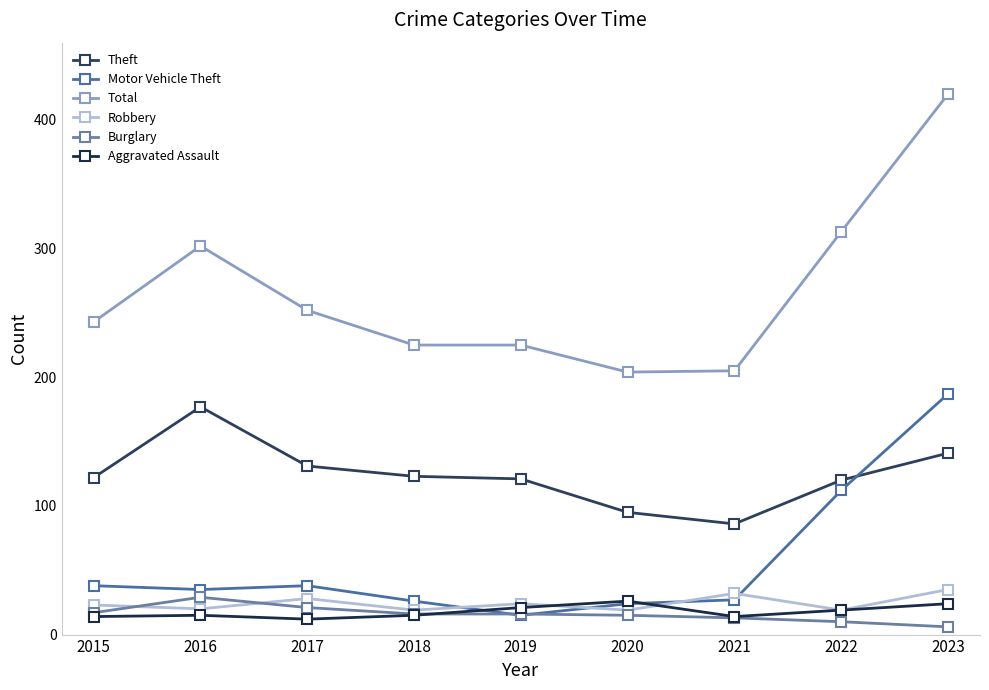

Does the chart have visible grid lines?

No